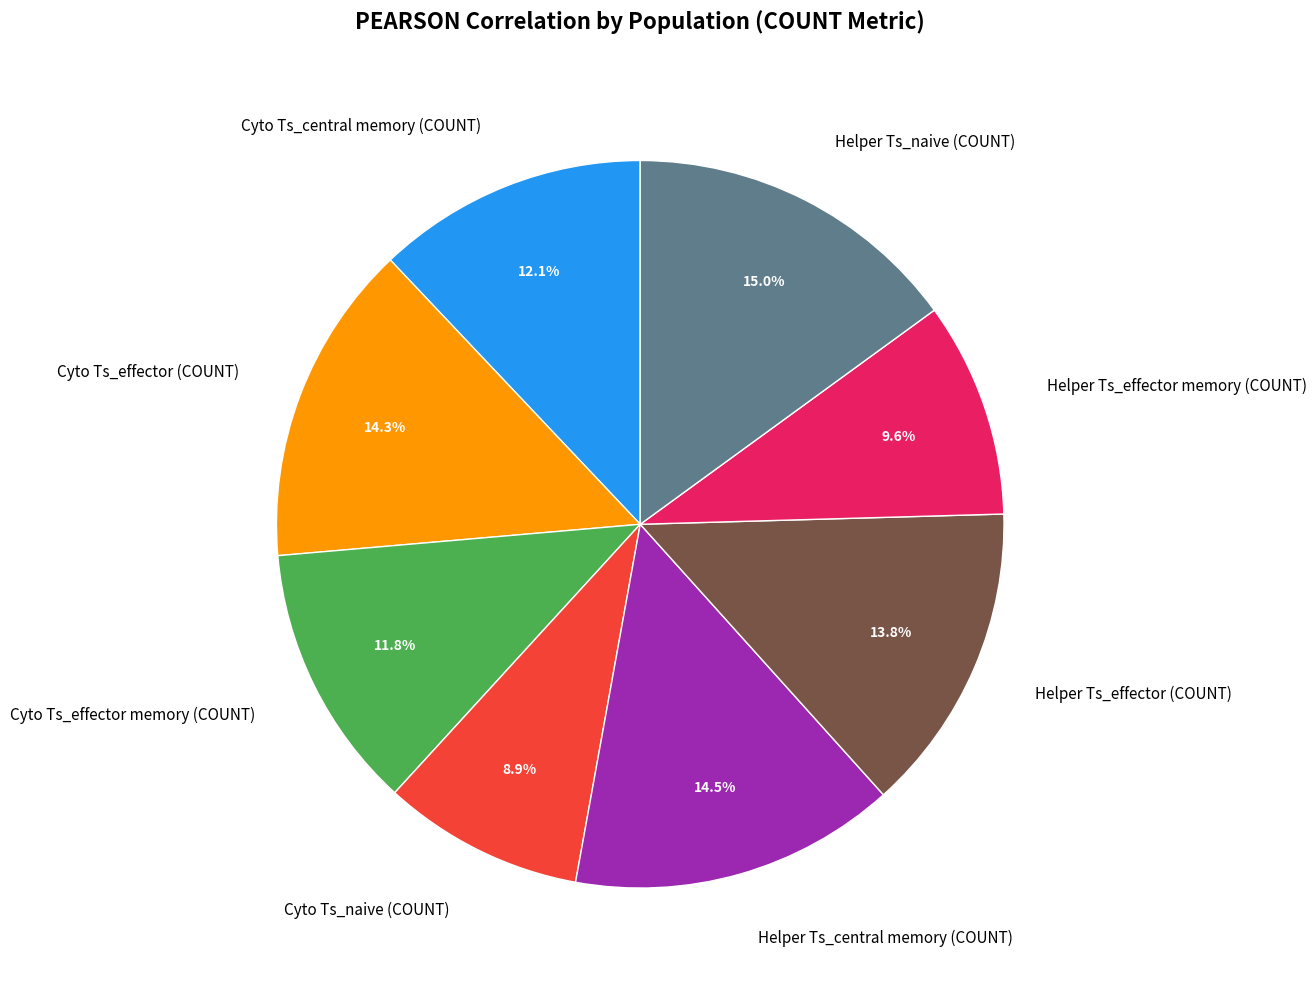

Which category has the smallest portion of the pie?

Cyto Ts_naive (COUNT)